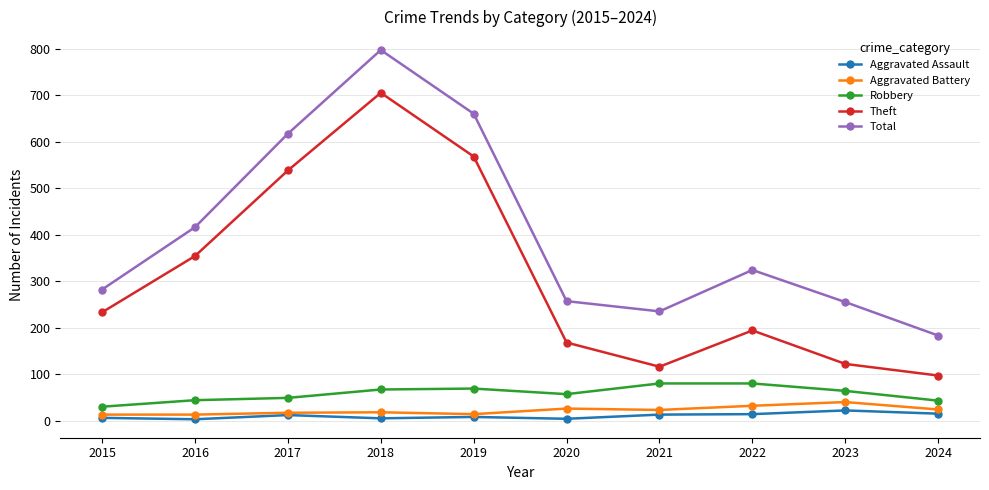

What value does the Aggravated Battery series have at 2024, to the nearest 10?

20